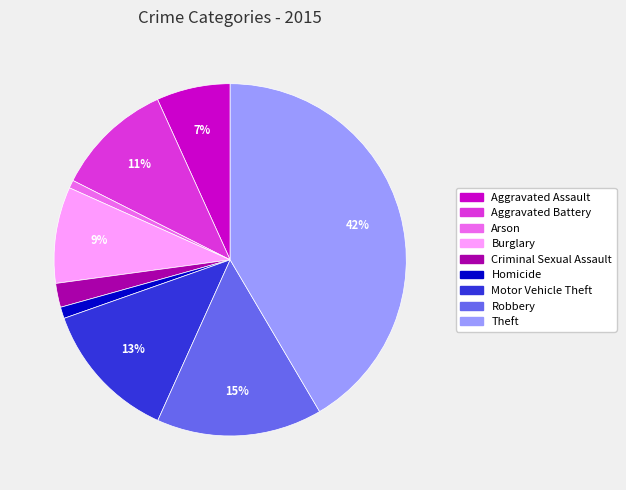

To the nearest percent, what percentage of the pie is Theft?

42%